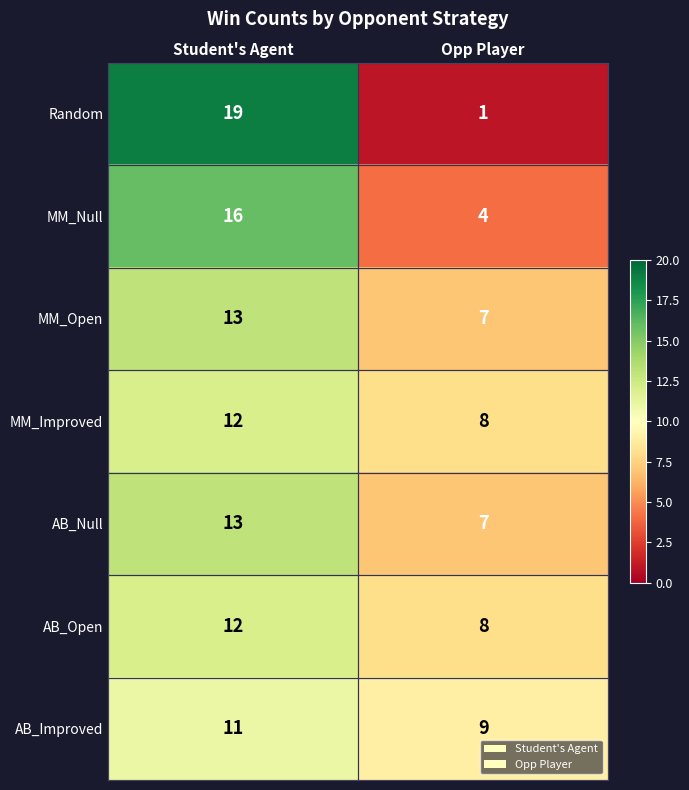

Which category has the highest value across all series?

Student's Agent